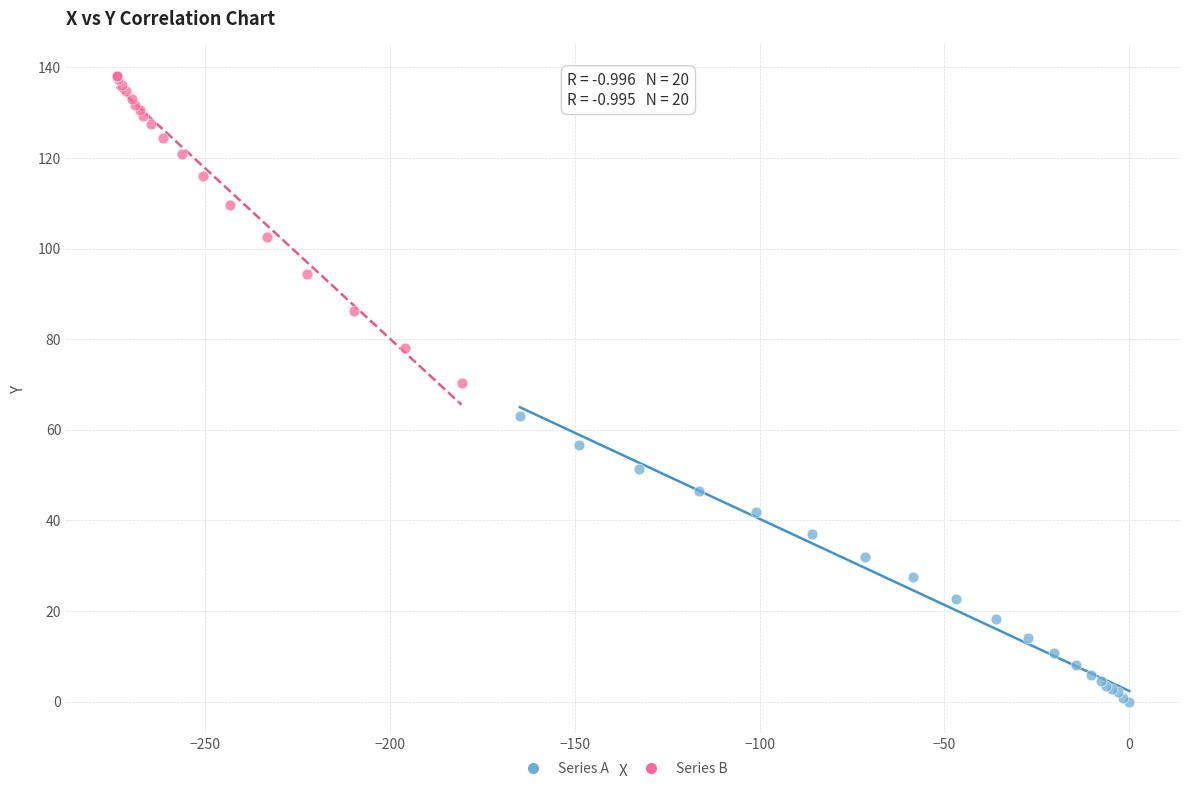

Which series reaches the maximum Y coordinate?

Series B